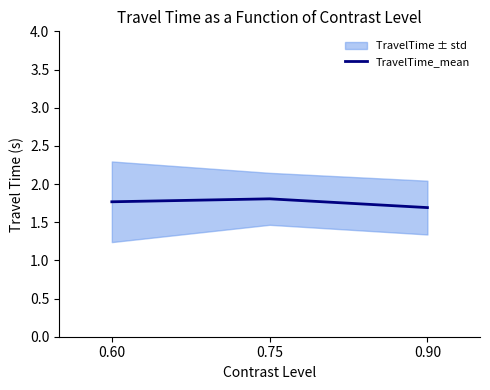

List the labels in order of value, smallest first.

0.90, 0.60, 0.75